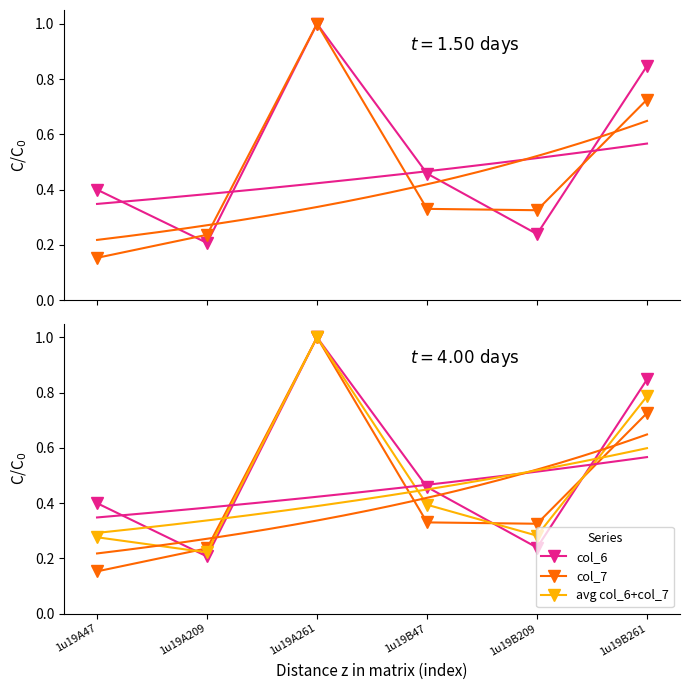

How many times do avg col_6+col_7 and col_6 cross each other?

3